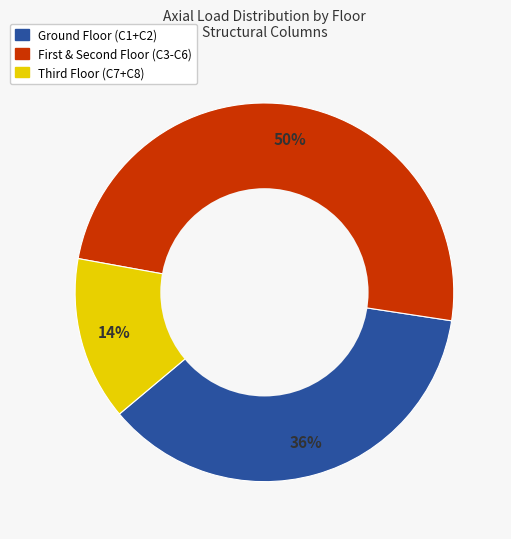

To the nearest percent, what is the average slice percentage?

33%